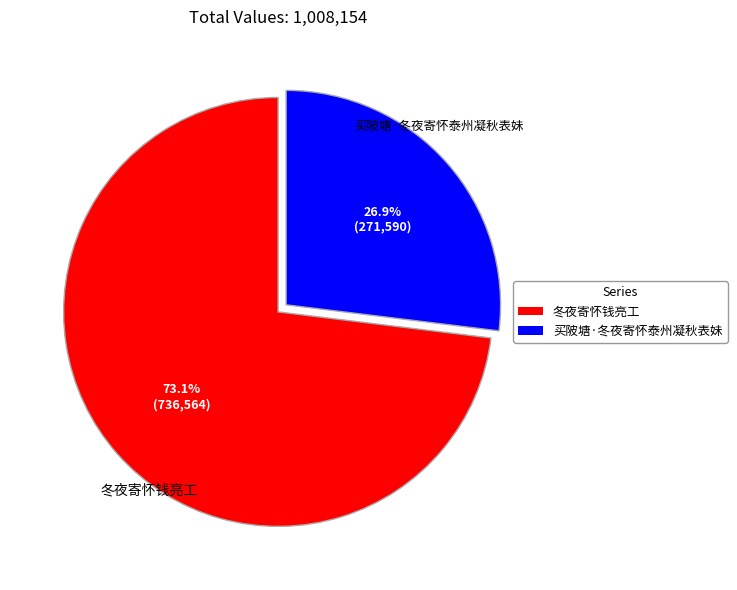

What is the ratio of the value at 买陂塘·冬夜寄怀泰州凝秋表妹 to the value at 冬夜寄怀钱亮工?

0.4